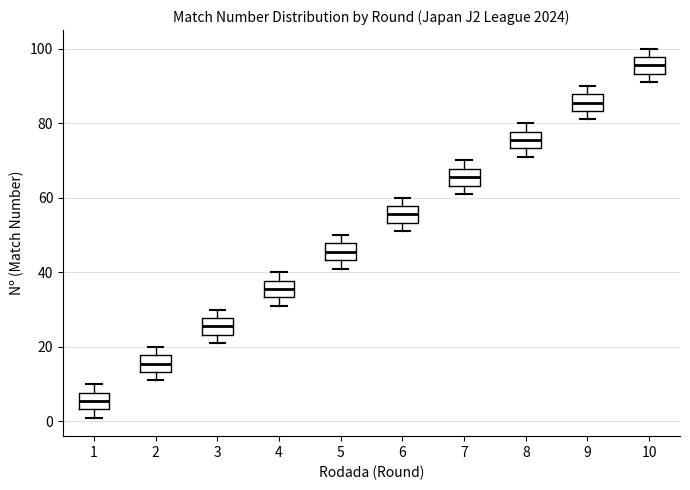

Reading left to right, read every box against the y-axis: the position of its median line, the range the box covers, and the ends of its whiskers. The values are not printed on the chart, so give them approximately, as read against the axis.

1: median 6, box 4 to 8, whiskers 2 to 10
2: median 16, box 14 to 18, whiskers 12 to 20
3: median 26, box 24 to 28, whiskers 22 to 30
4: median 36, box 34 to 38, whiskers 32 to 40
5: median 46, box 44 to 48, whiskers 42 to 50
6: median 56, box 54 to 58, whiskers 52 to 60
7: median 66, box 64 to 68, whiskers 62 to 70
8: median 76, box 74 to 78, whiskers 72 to 80
9: median 86, box 84 to 88, whiskers 82 to 90
10: median 96, box 94 to 98, whiskers 92 to 100